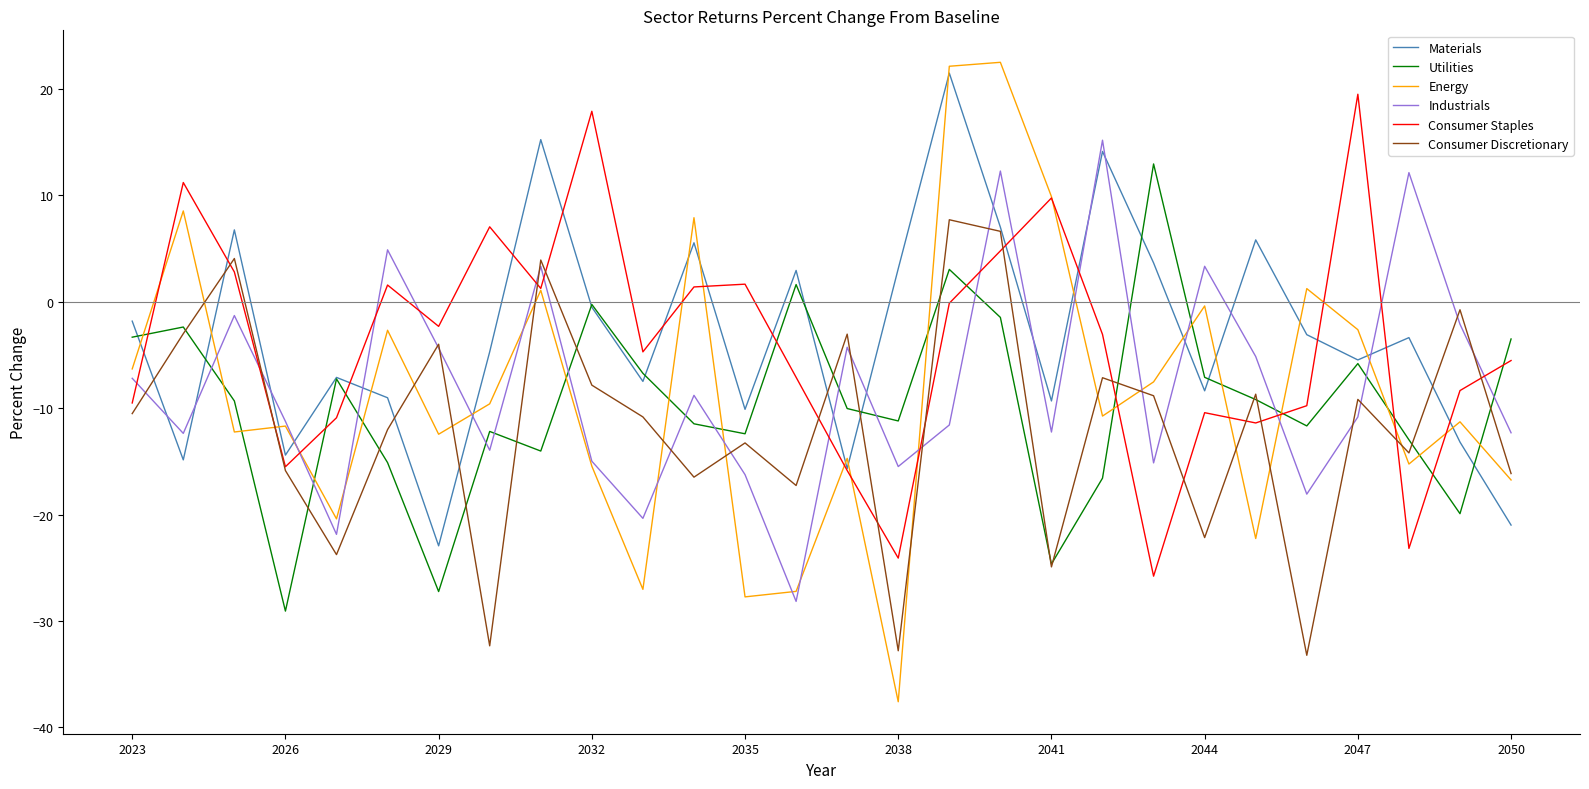

Which series has the widest spread of values?

Energy